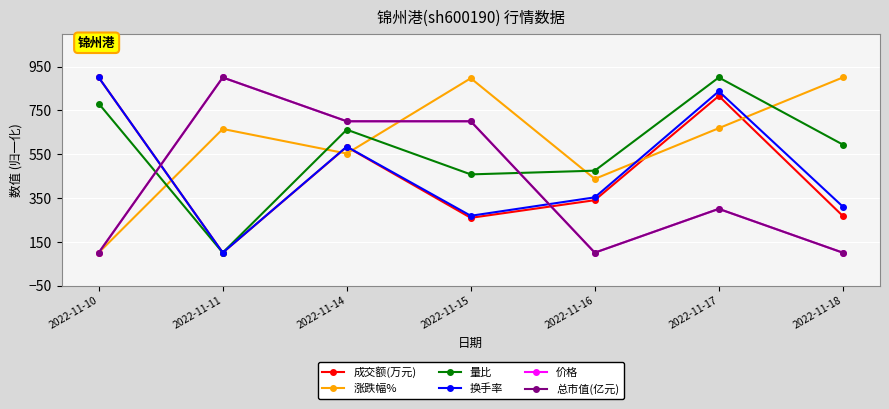

Does the chart have visible grid lines?

Yes